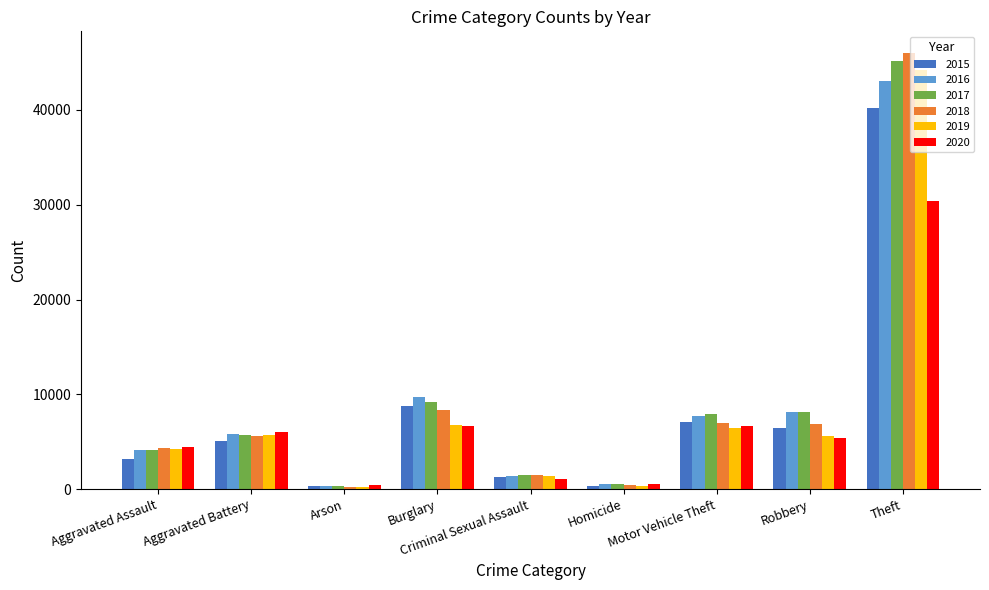

How many data points in 2017 are less than 5718?

4